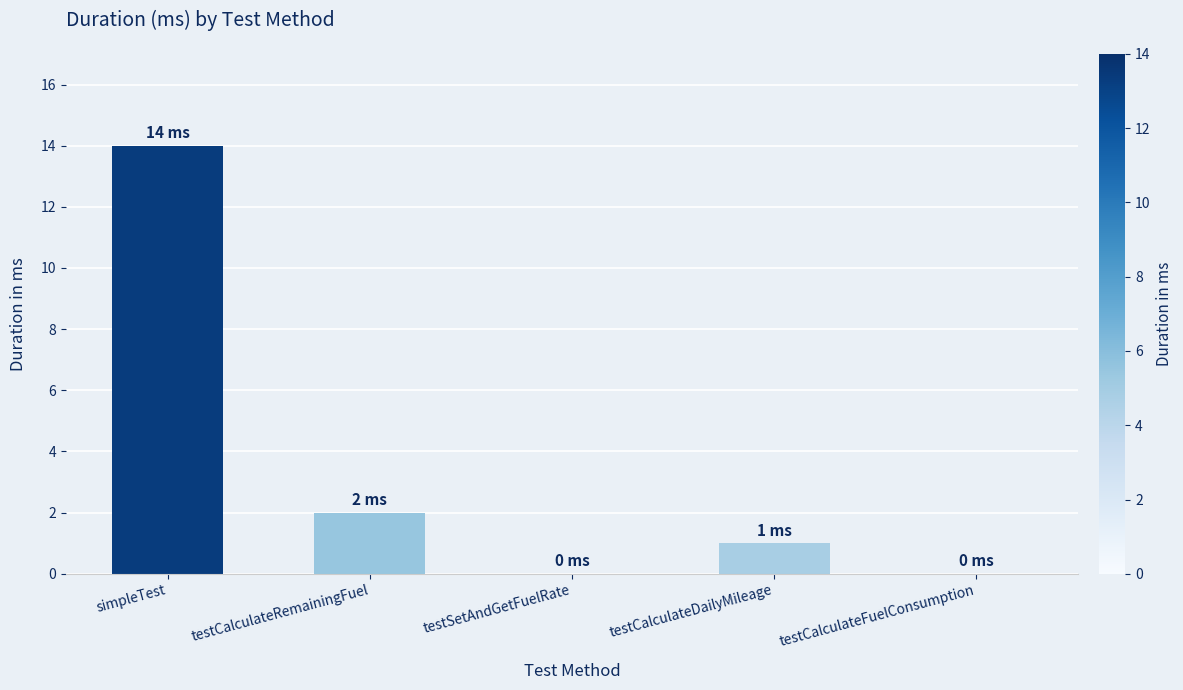

What is the sum of all values?

17